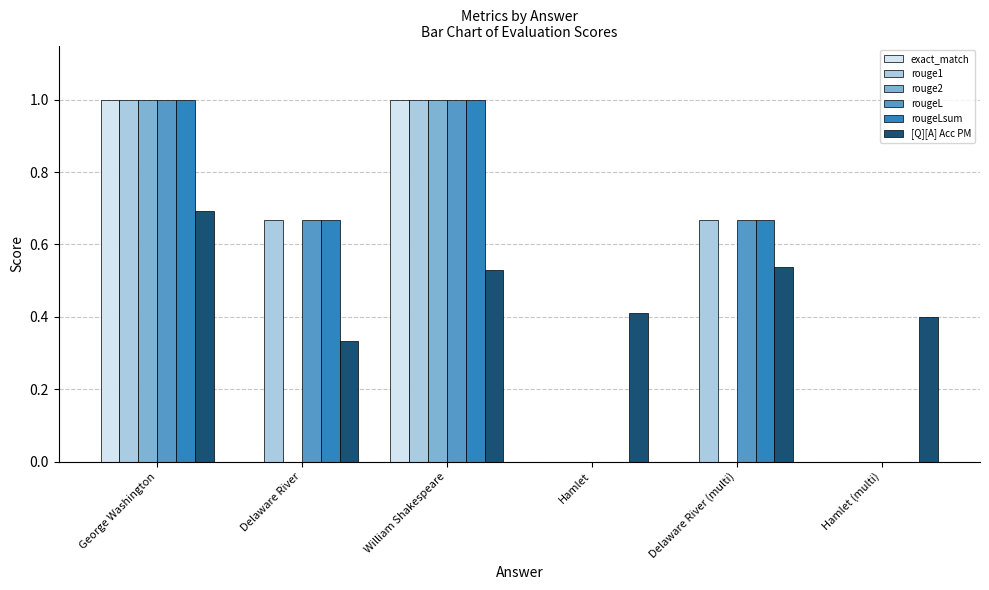

Is it true that rougeL equals 1.2 at Delaware River (multi)?

False